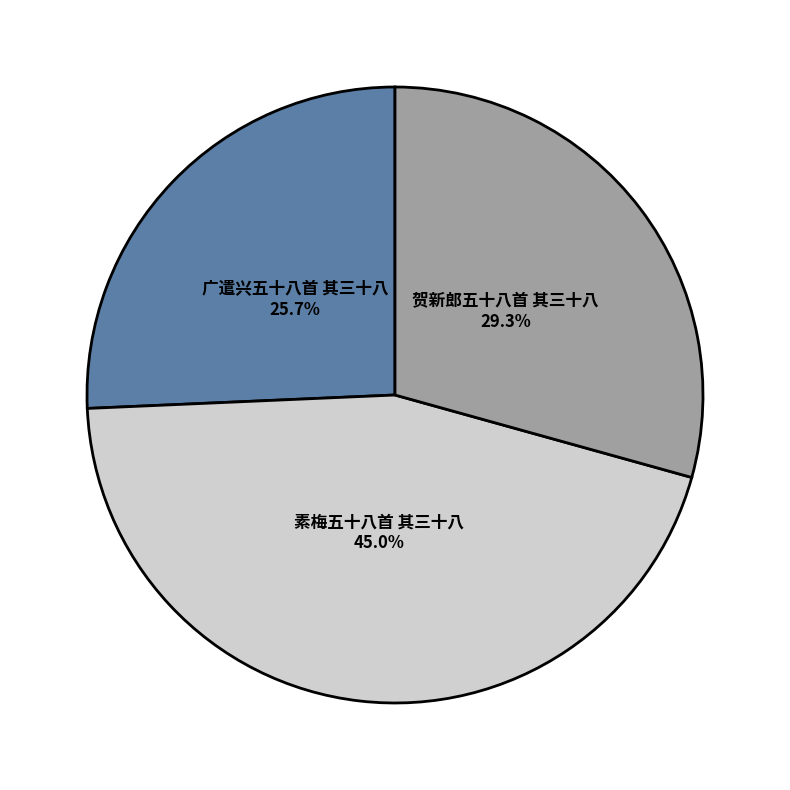

To the nearest percent, what is the combined percentage of 贺新郎五十八首 其三十八 and 广遣兴五十八首 其三十八?

55%